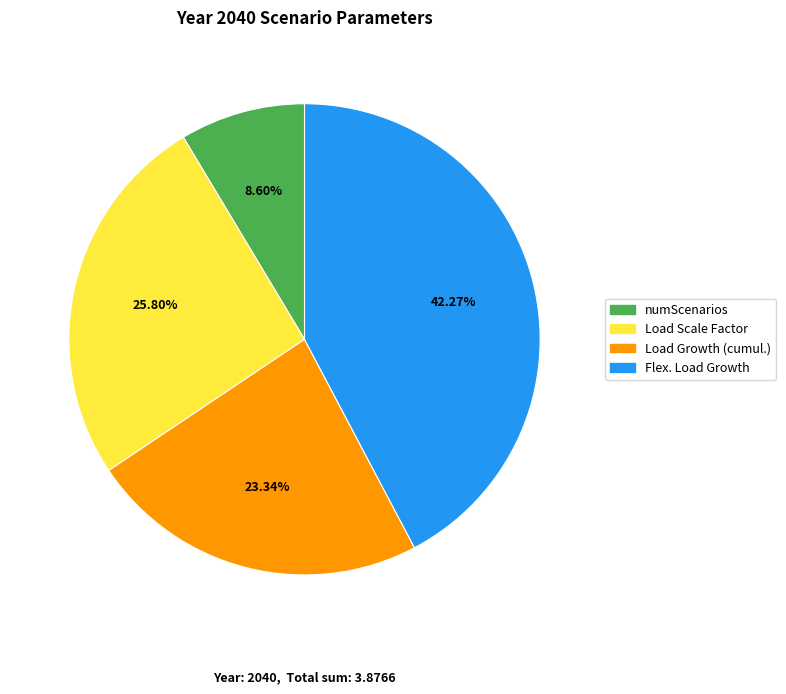

What percentage is the Load Scale Factor slice, to the nearest percent?

26%